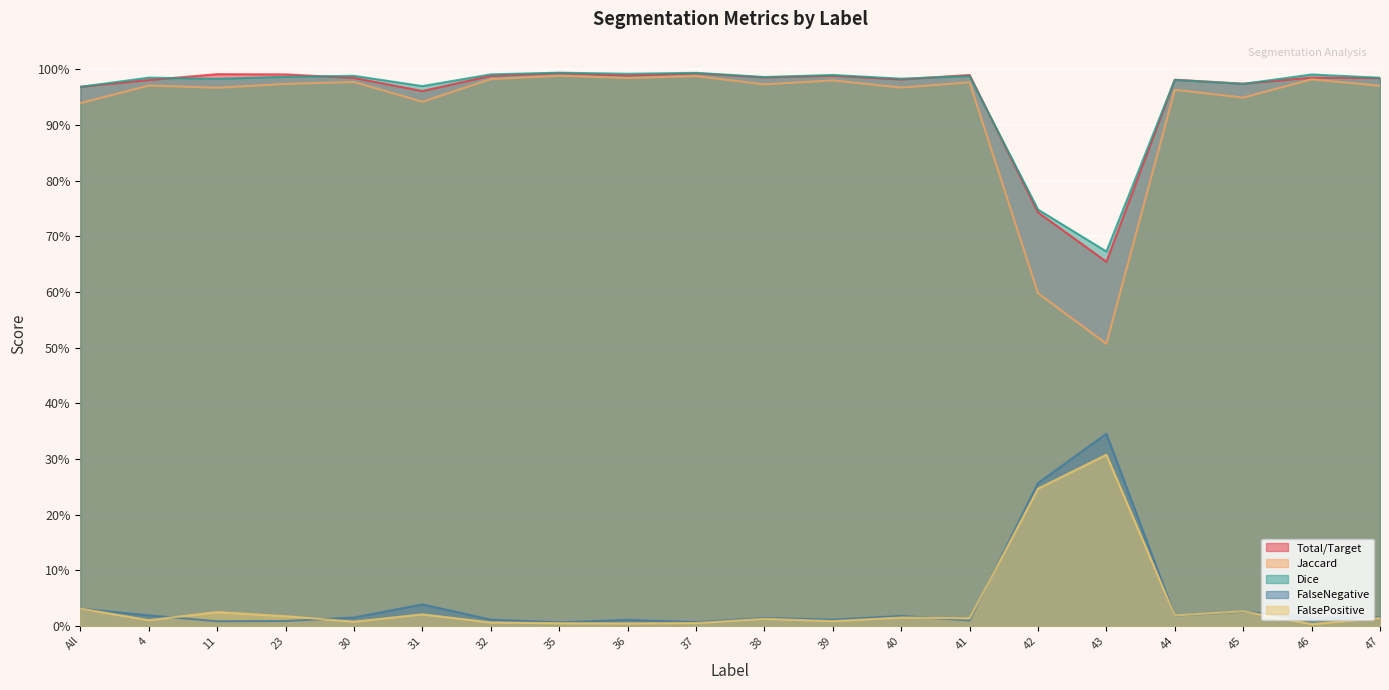

The Dice series shows 1.1 at 43. True or false?

False